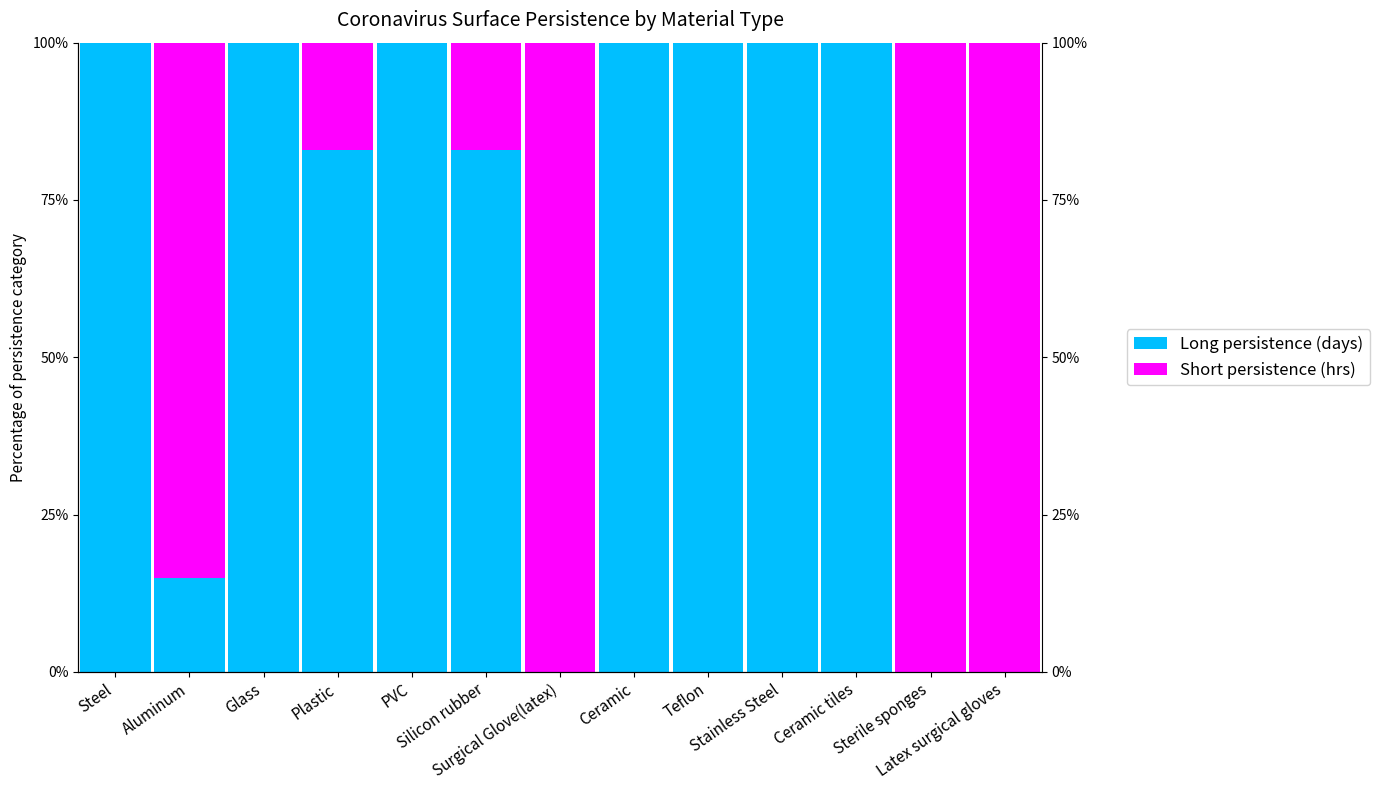

Read the Short persistence (hrs) value at Silicon rubber, to the nearest 5.

15